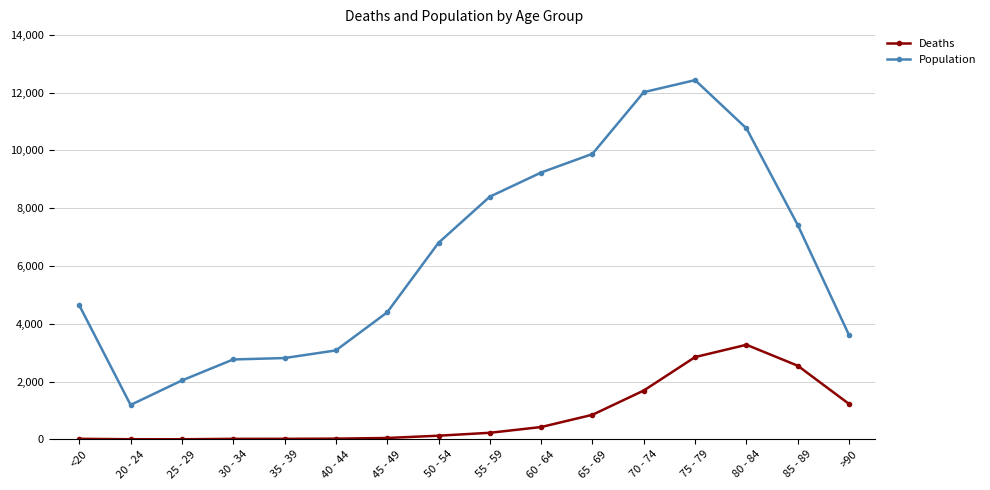

Is the value of Deaths at 60 - 64 greater than the value of Population at 75 - 79?

No